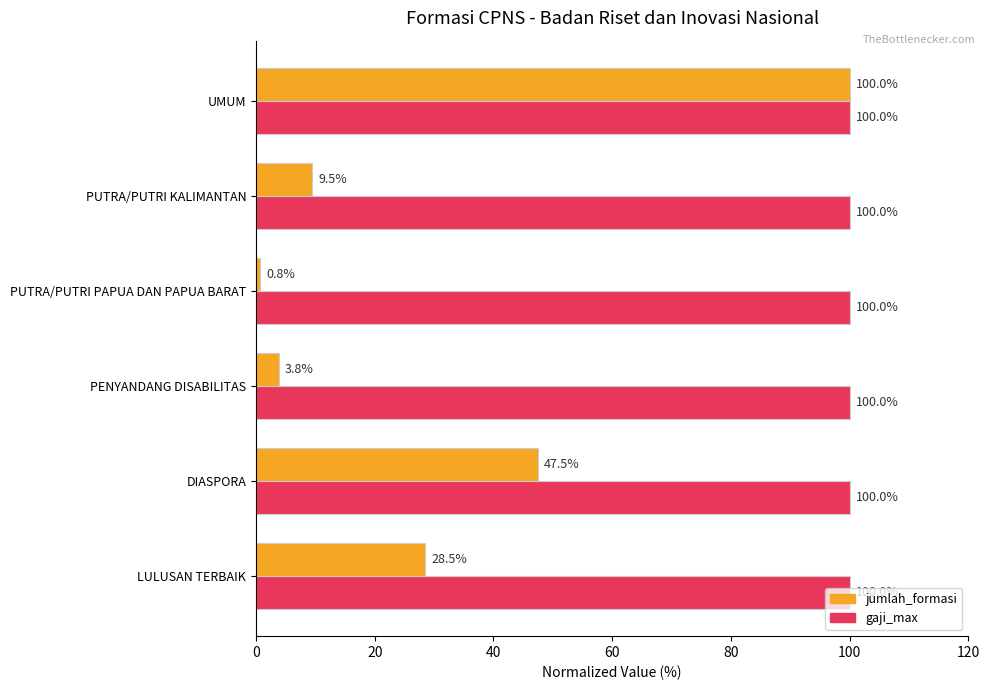

What are all the series names shown in the legend?

jumlah_formasi, gaji_max